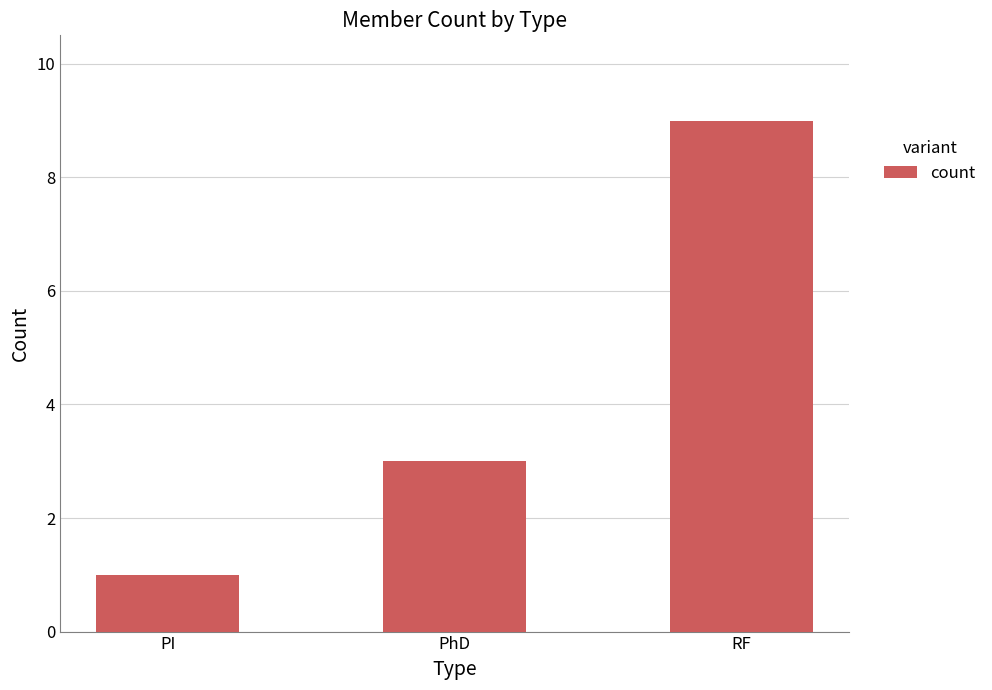

What is the change in value from PI to PhD?

+2